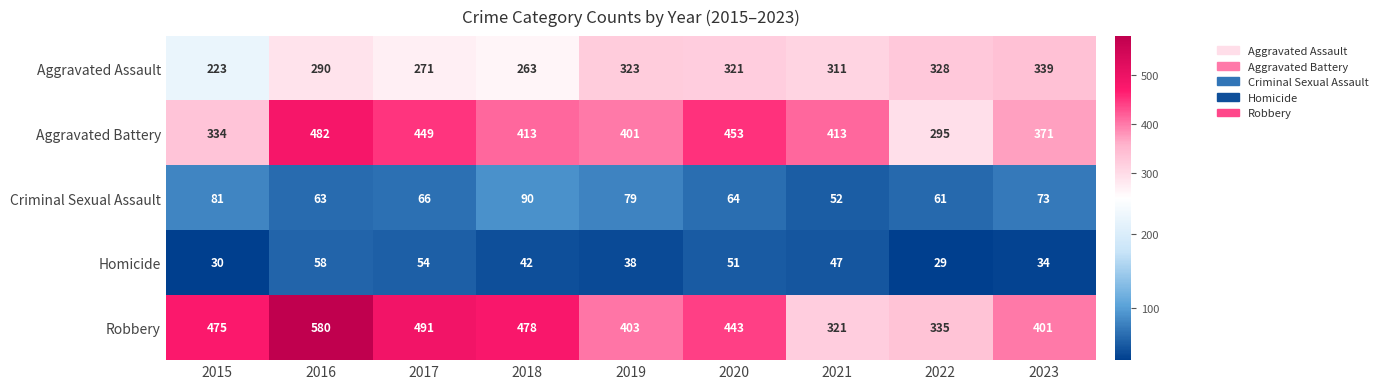

At 2021, list the series in order from smallest to largest.

Homicide, Criminal Sexual Assault, Aggravated Assault, Robbery, Aggravated Battery